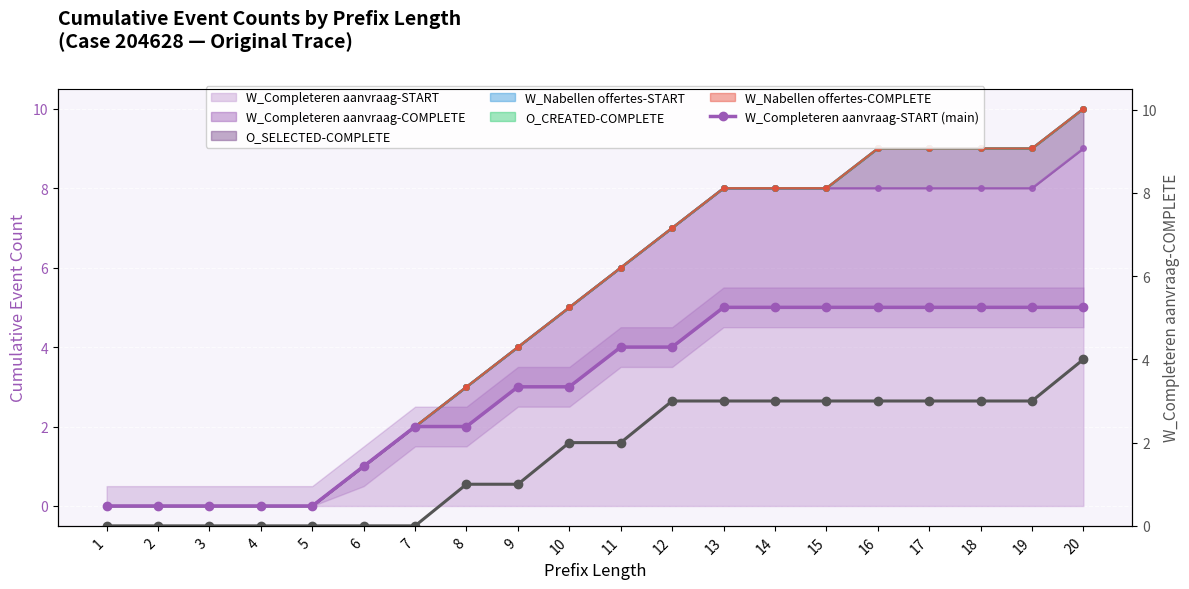

The W_Completeren aanvraag-START (main) series shows 3 at 17. True or false?

False